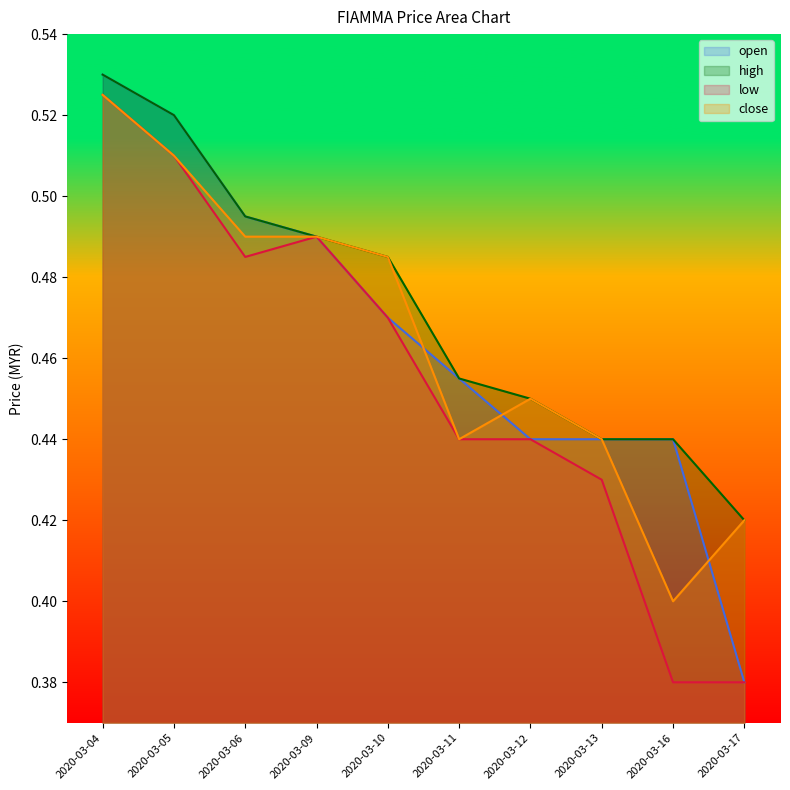

The close series shows 0.4 at 2020-03-16. True or false?

True